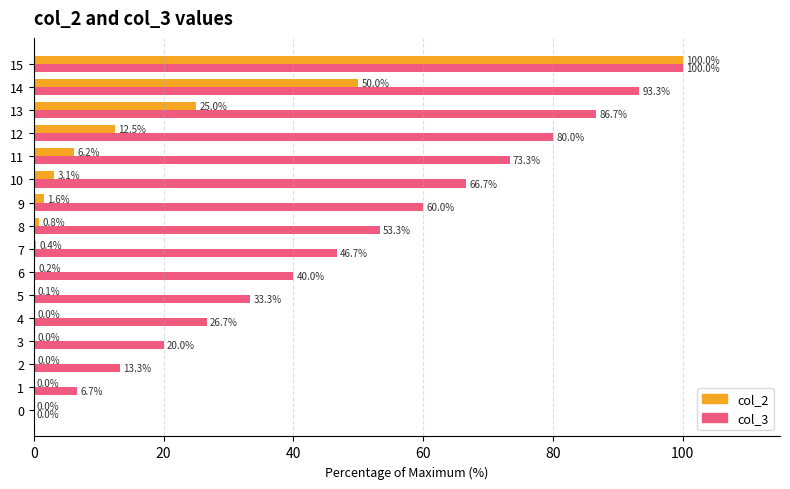

Where is col_2 nearest to the value 50?

14